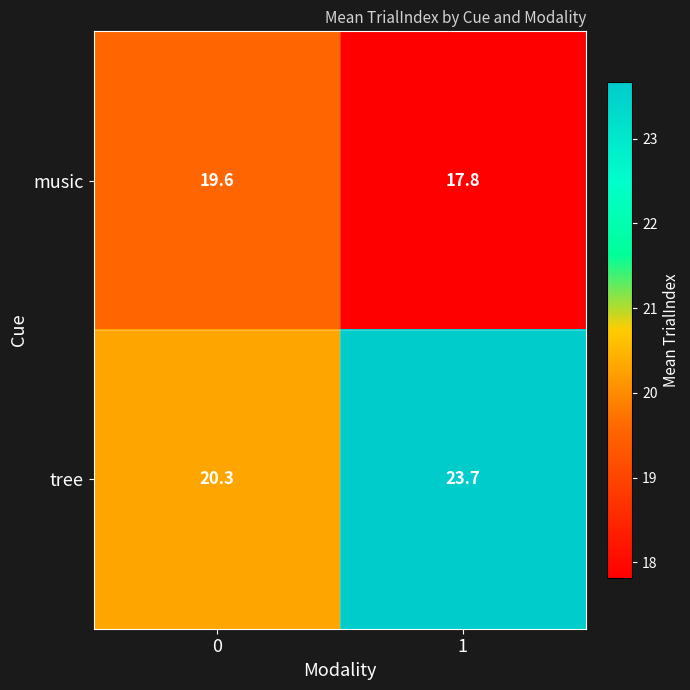

What is the minimum value shown in the chart?

17.8